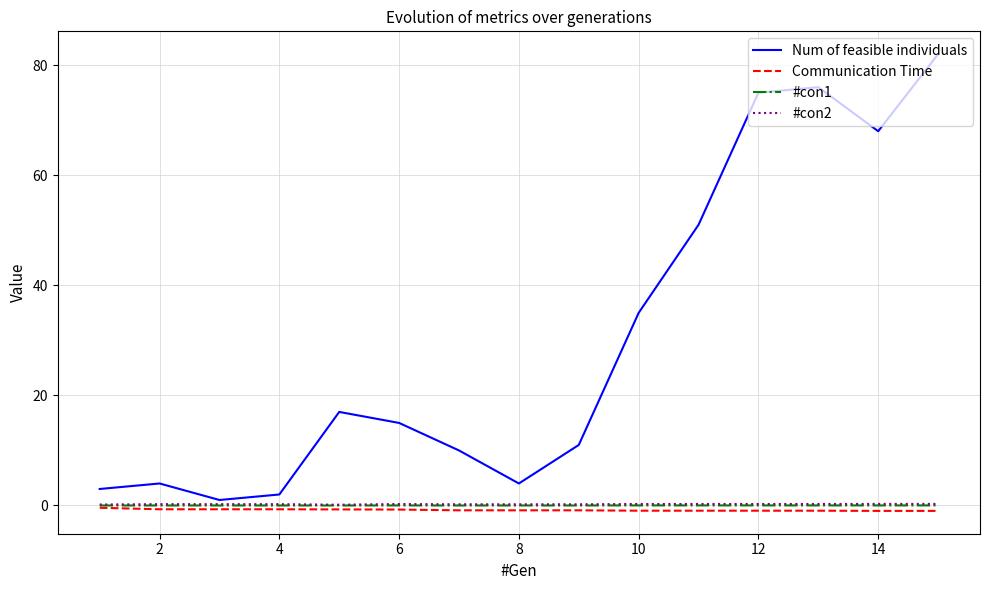

Which series has the largest total across all categories?

Num of feasible individuals